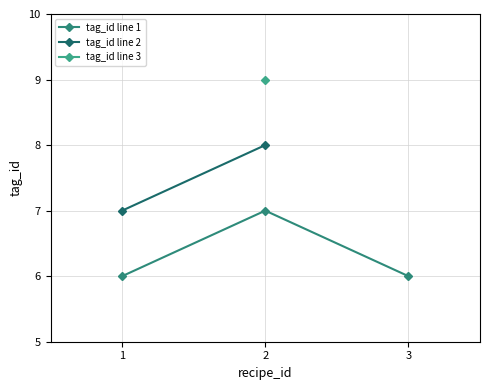

List the labels in order of value, largest first.

2, 2, 1, 2, 1, 3